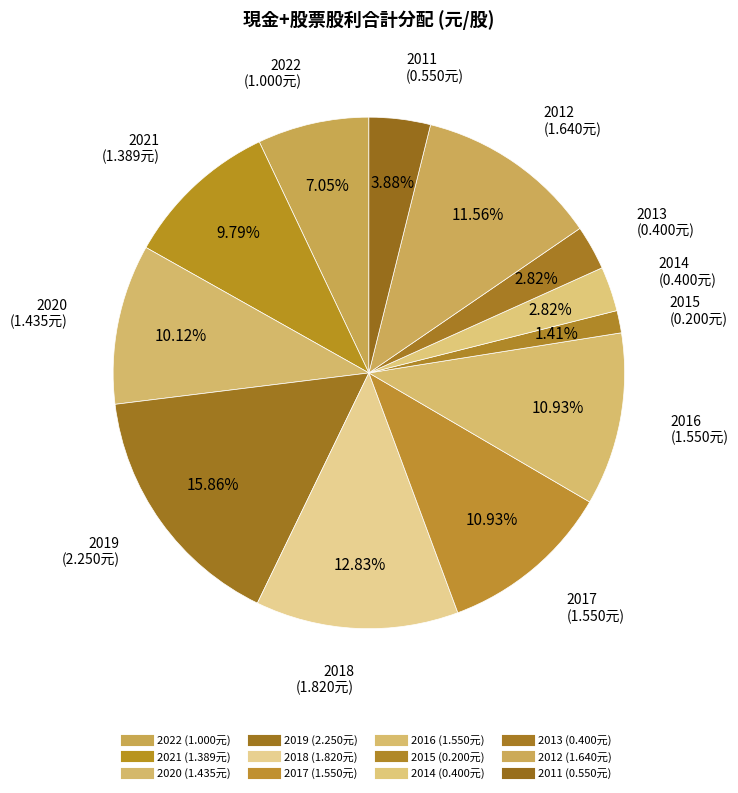

Which slice is the largest?

2019